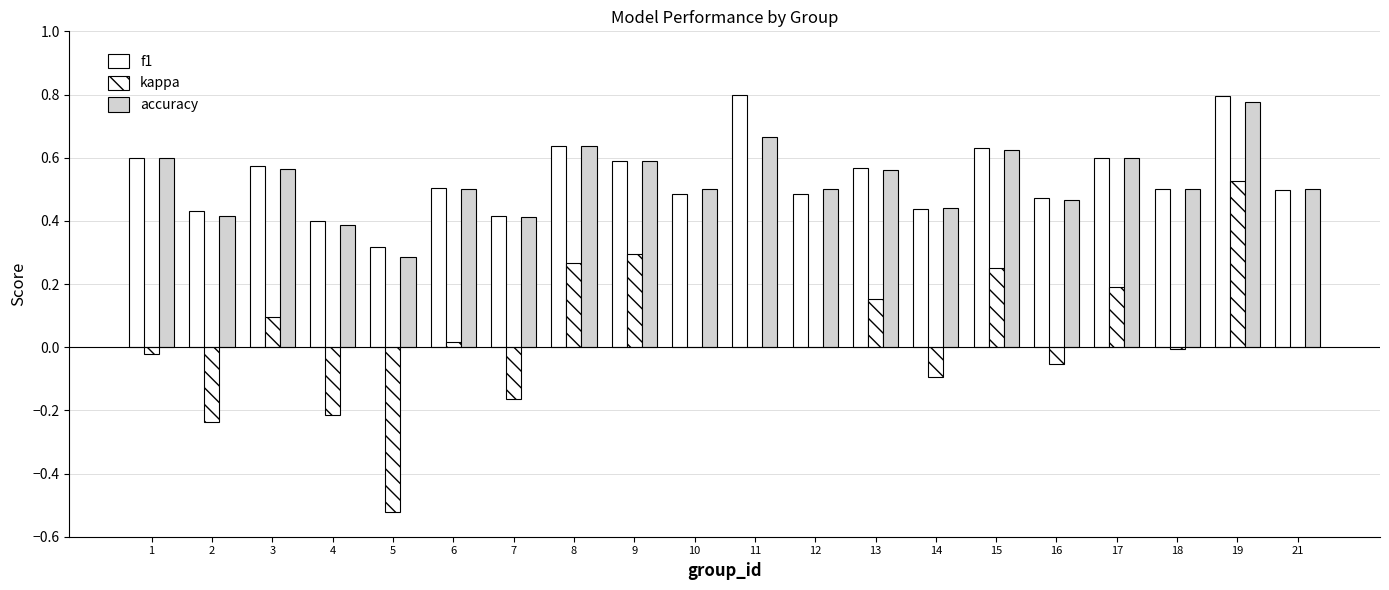

Count the number of categories in the chart.

20